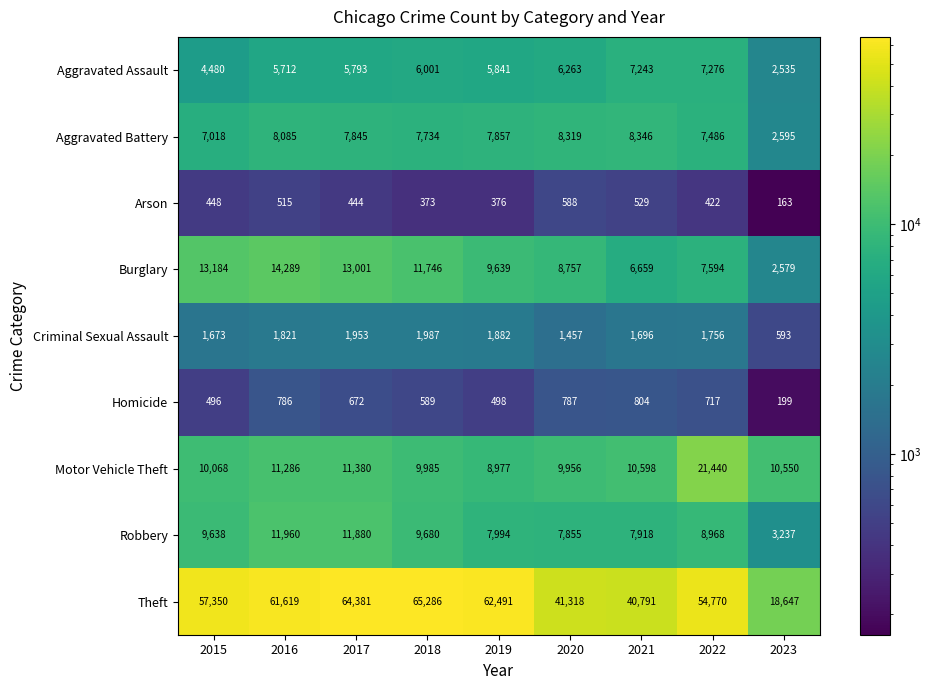

At which label does Motor Vehicle Theft first exceed 10550?

2016